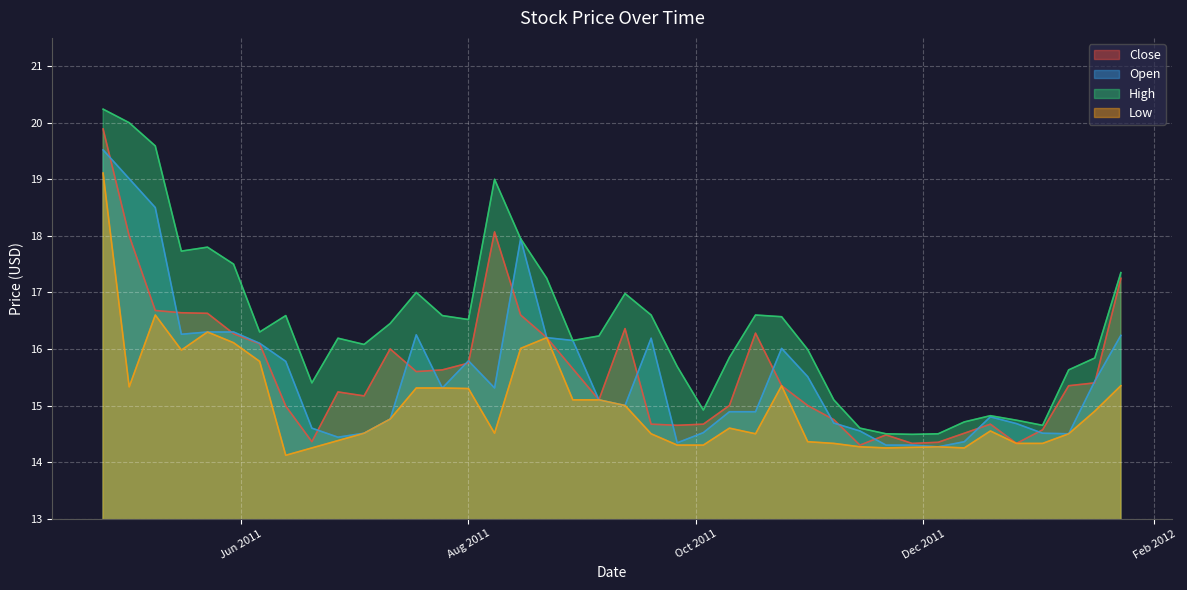

True or false: Low and Open cross at least once.

False